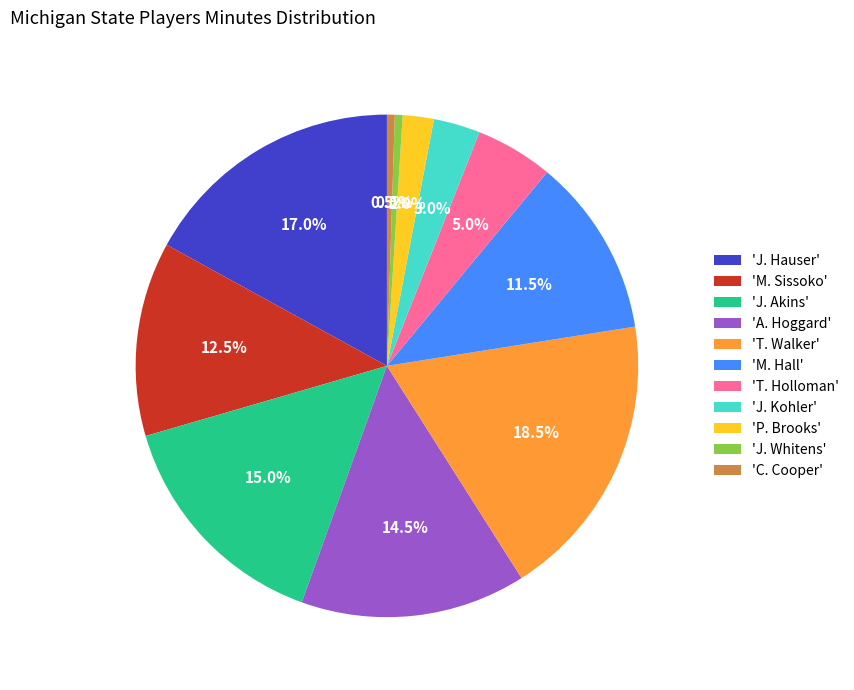

Does any single category account for the majority?

No